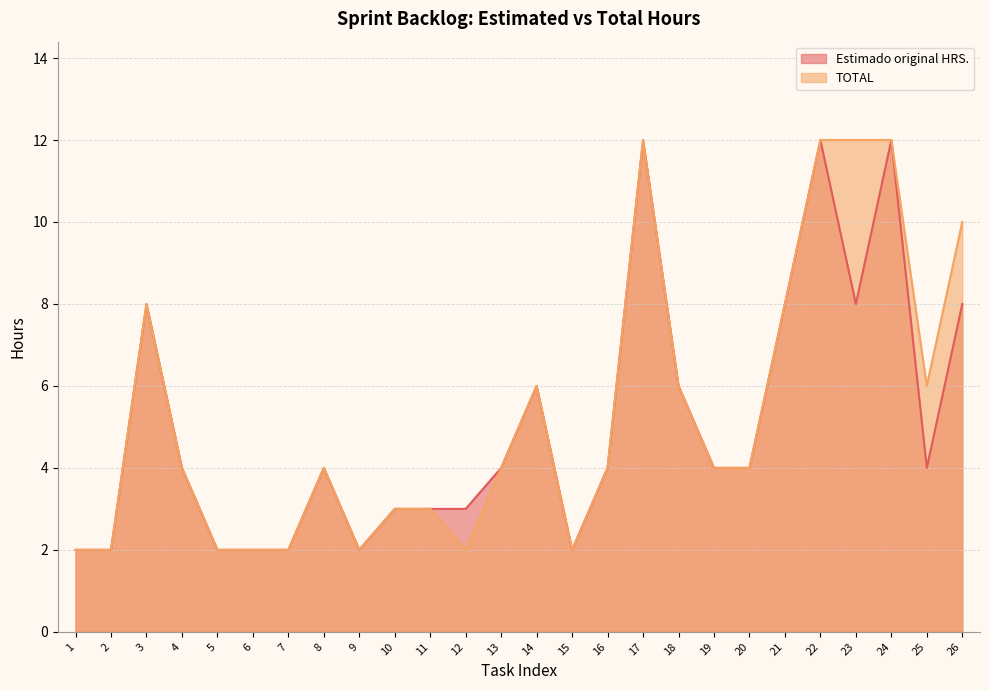

Reading right to left, extract all data points from this chart.

Estimado original HRS.: 26=8	25=4	24=12	23=8	22=12	21=8	20=4	19=4	18=6	17=12	16=4	15=2	14=6	13=4	12=3	11=3	10=3	9=2	8=4	7=2	6=2	5=2	4=4	3=8	2=2	1=2
TOTAL: 26=10	25=6	24=12	23=12	22=12	21=8	20=4	19=4	18=6	17=12	16=4	15=2	14=6	13=4	12=2	11=3	10=3	9=2	8=4	7=2	6=2	5=2	4=4	3=8	2=2	1=2